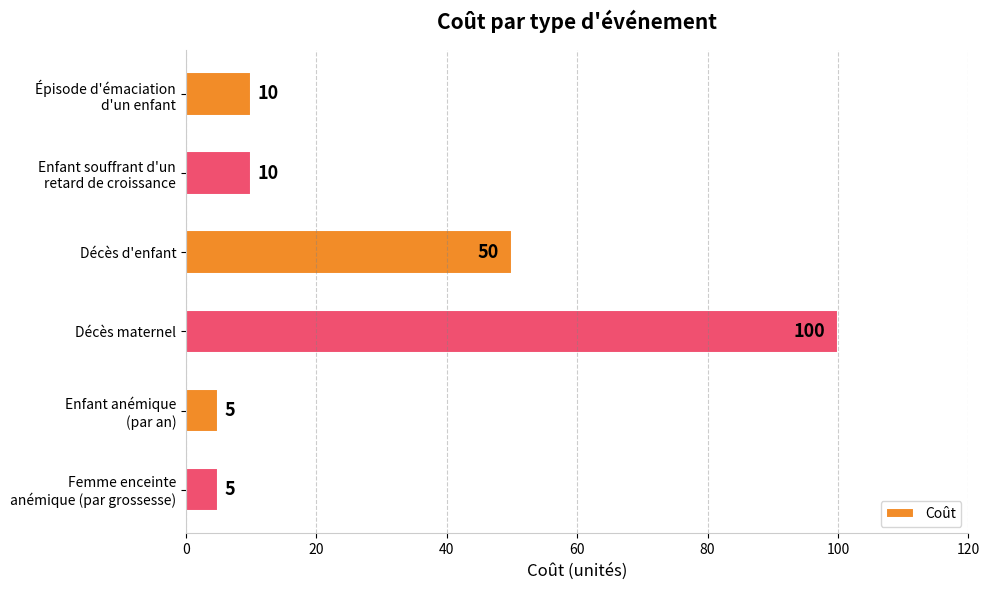

What is the difference between the second highest and minimum values?

45